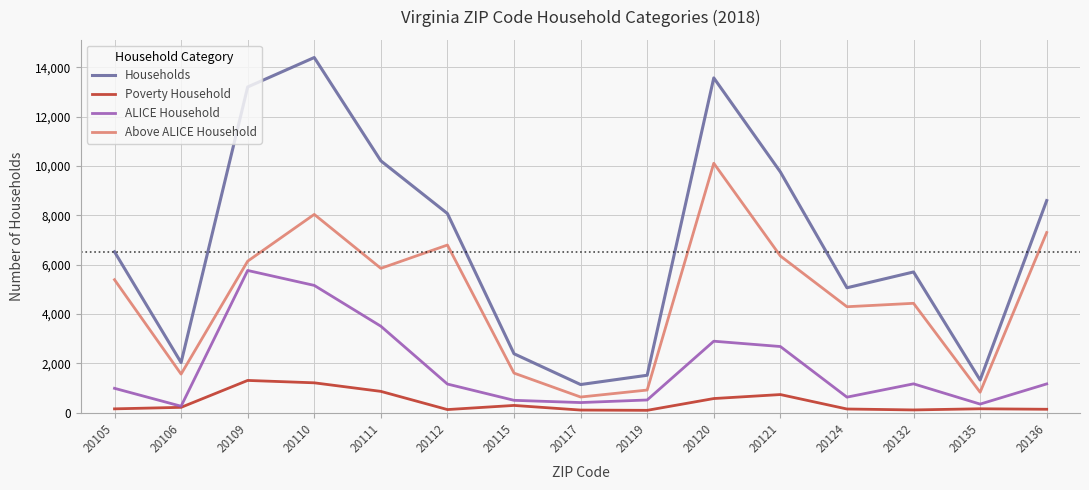

At 20132, list the series in order from smallest to largest.

Poverty Household, ALICE Household, Above ALICE Household, Households